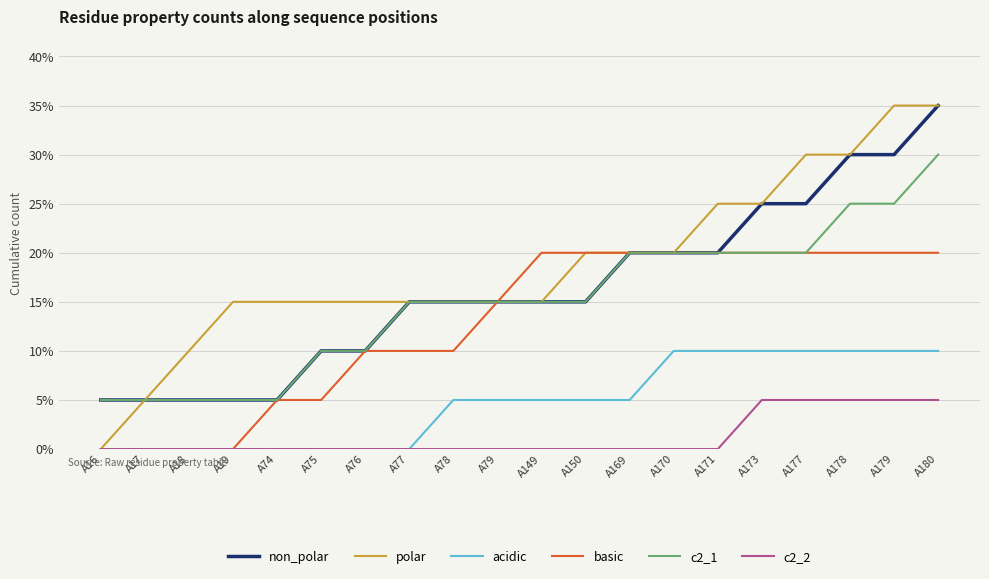

Which series has the largest total across all categories?

polar